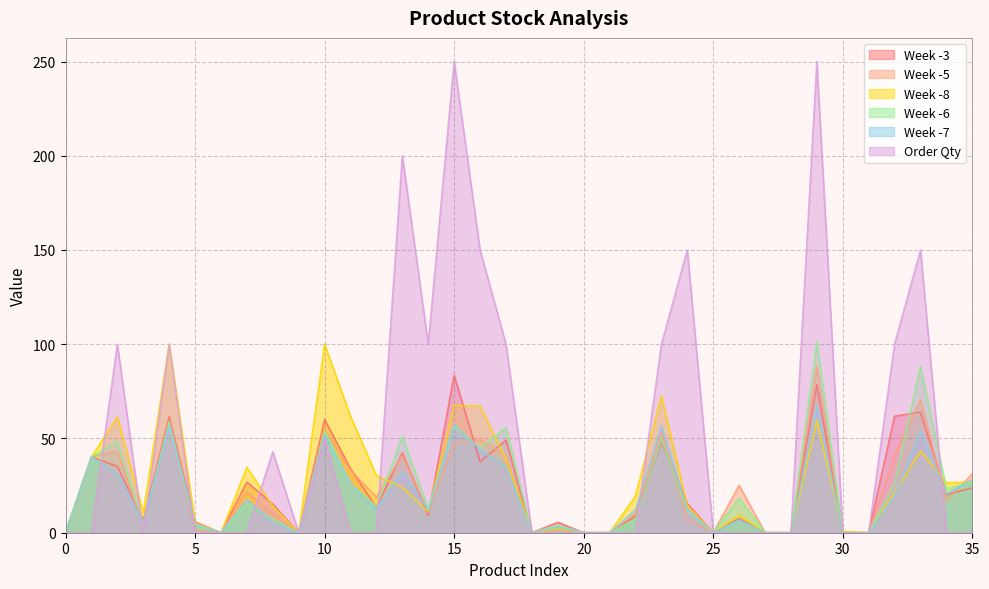

What is the maximum value shown in the chart?

250.0